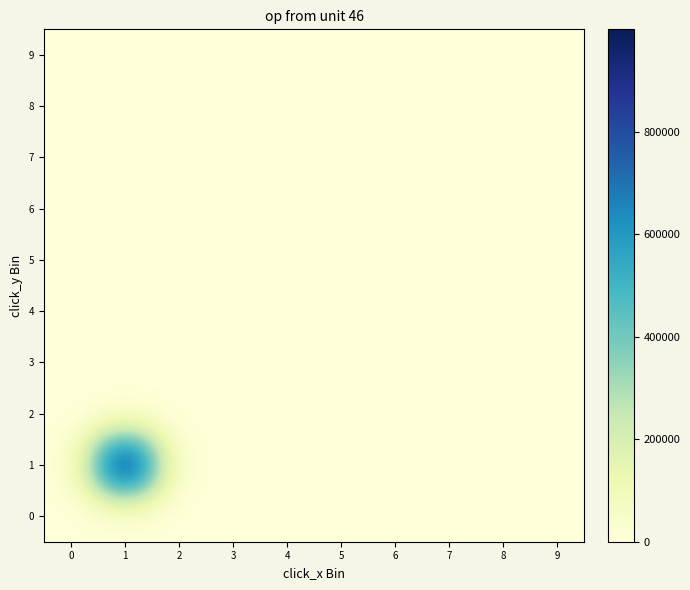

At 4, list the series in order from largest to smallest.

9, 8, 7, 6, 5, 4, 3, 2, 1, 0